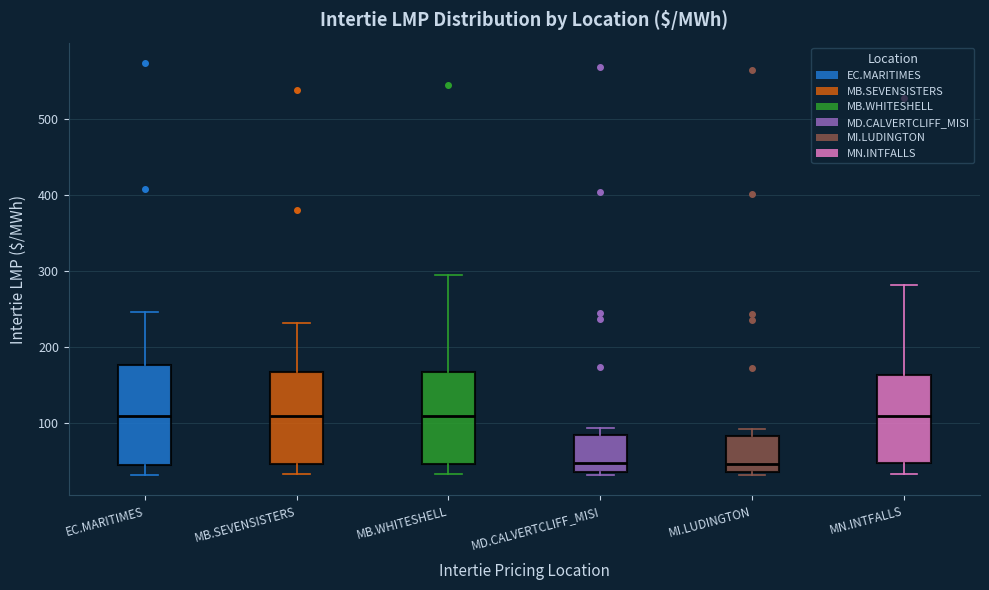

Comparing the boxes themselves (not the whiskers), which one is the tallest?

EC.MARITIMES